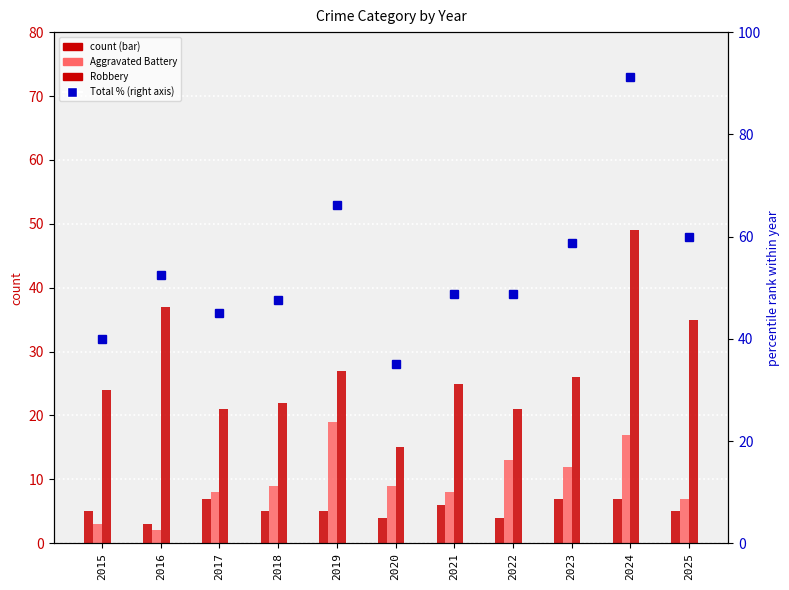

At which label is Robbery closest to 32?

2025